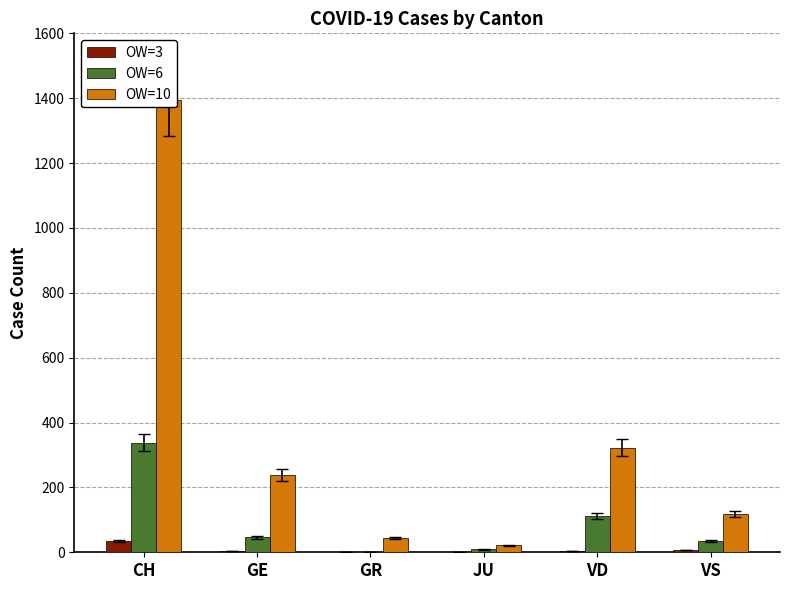

Reading left to right, transcribe all the data shown in this chart.

OW=3: CH=35	GE=4	GR=0	JU=1	VD=4	VS=6
OW=6: CH=338	GE=46	GR=0	JU=9	VD=113	VS=36
OW=10: CH=1394	GE=238	GR=43	JU=22	VD=322	VS=118